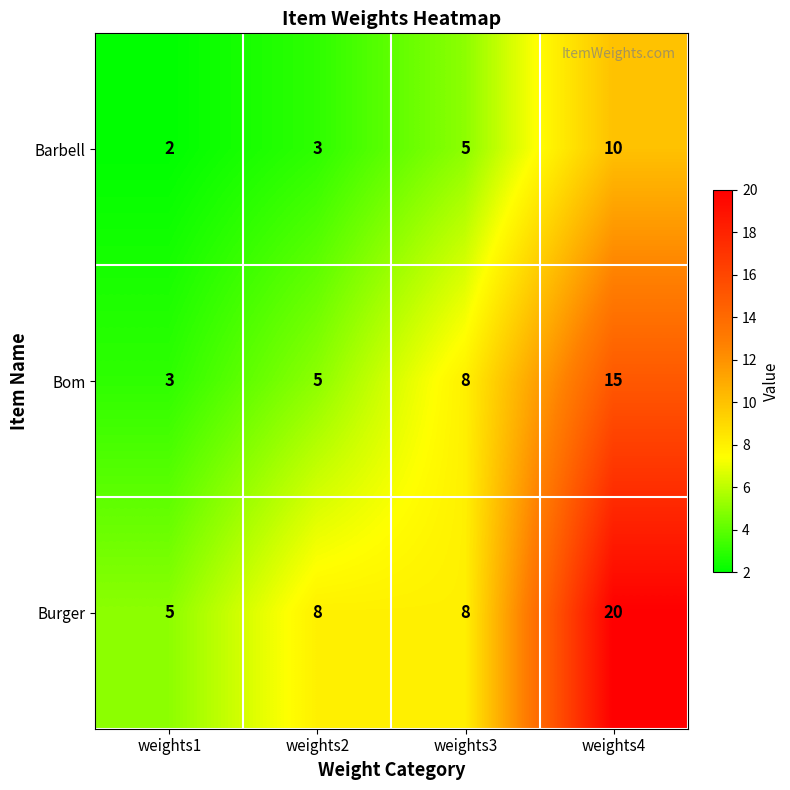

What is the difference between the highest and lowest values at weights3?

3